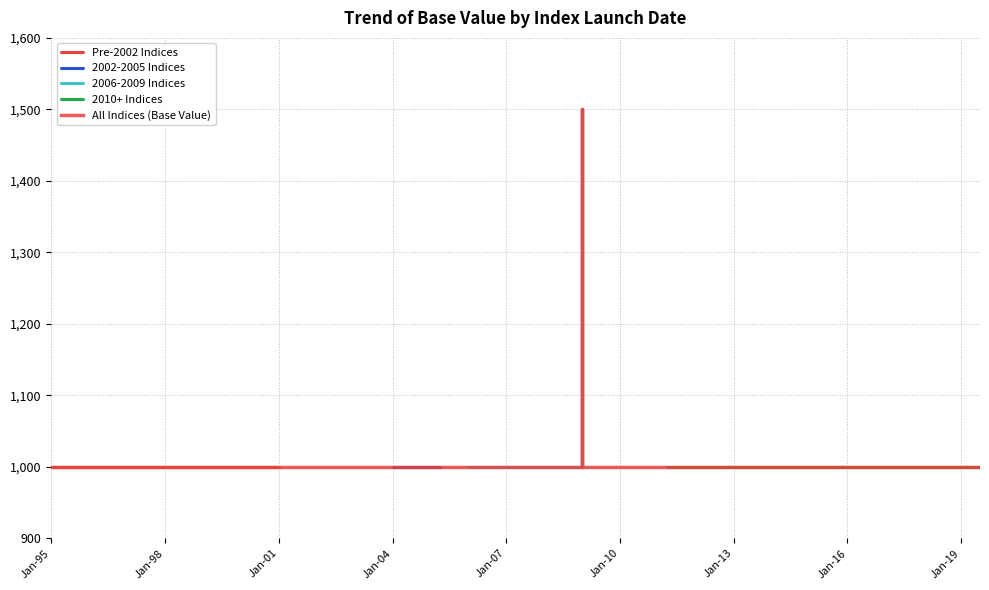

True or false: there are more than 2 points higher than both neighbors.

False